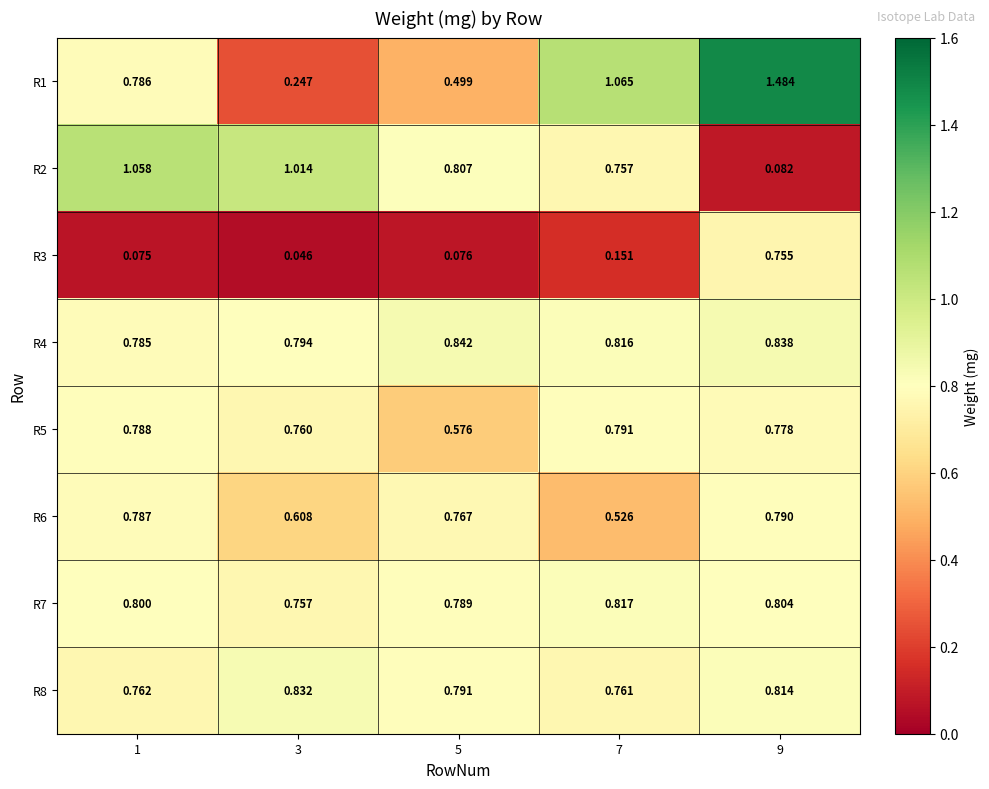

At how many categories does at least one series exceed 0?

5